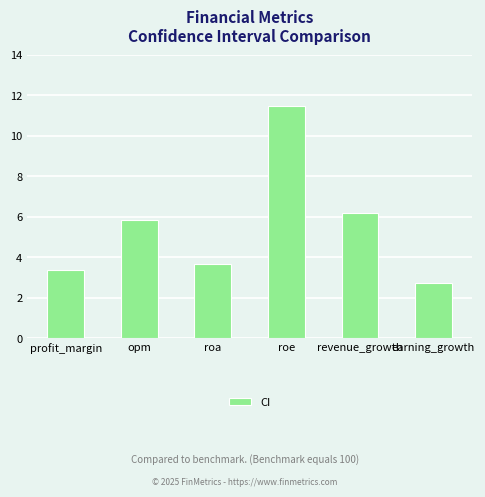

What is the ratio of the value at revenue_growth to the value at opm?

1.1